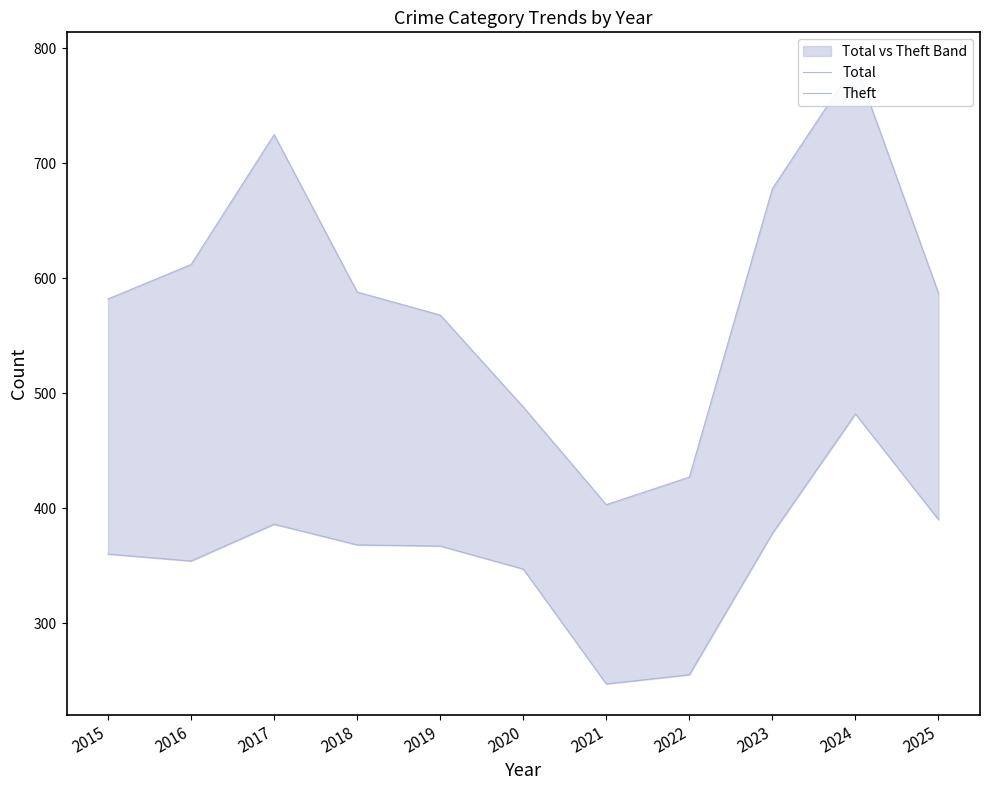

Rank the series at 2024 from highest to lowest value.

Total, Theft